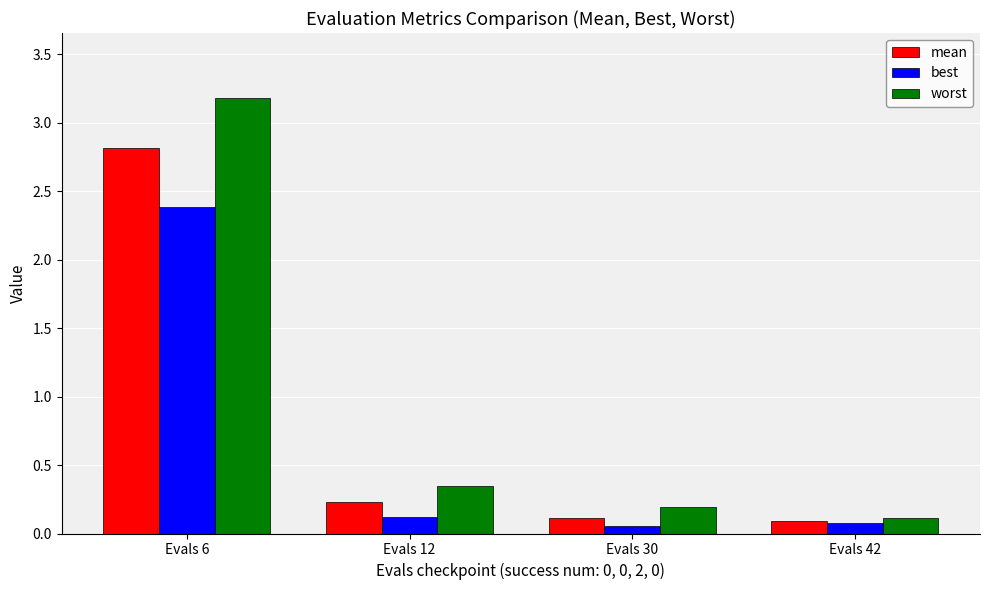

At which category is the sum across all series the highest?

Evals 6